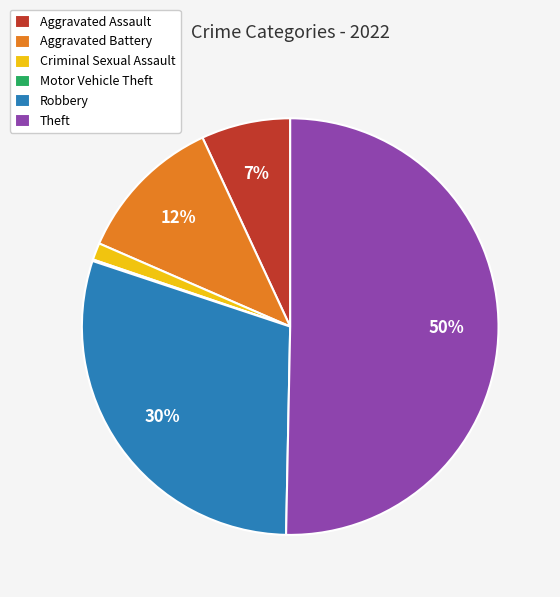

To the nearest percent, what is the difference between the largest and smallest slice percentages?

50%